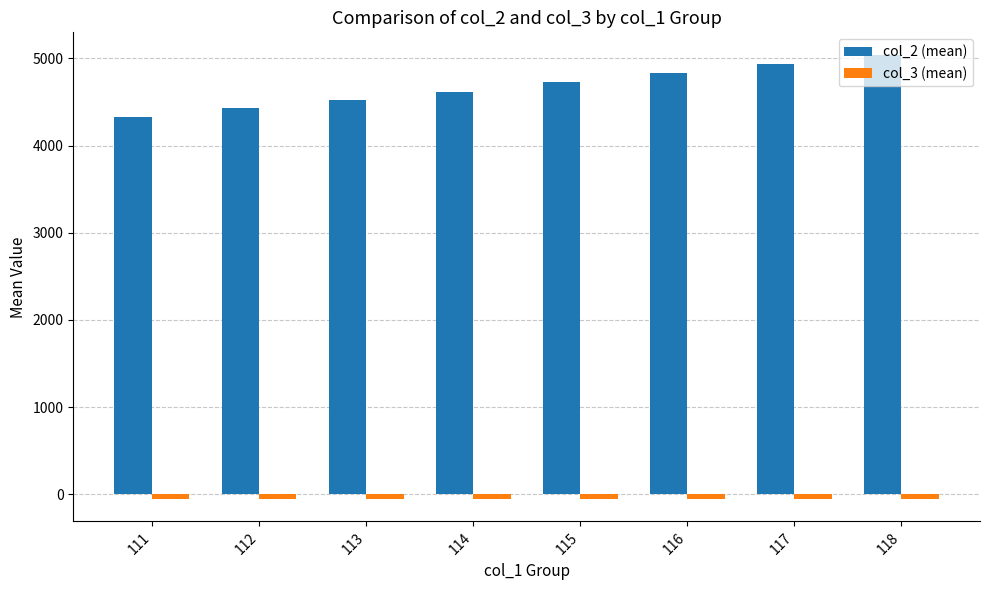

What is the sum of all col_2 (mean) values?

37439.1